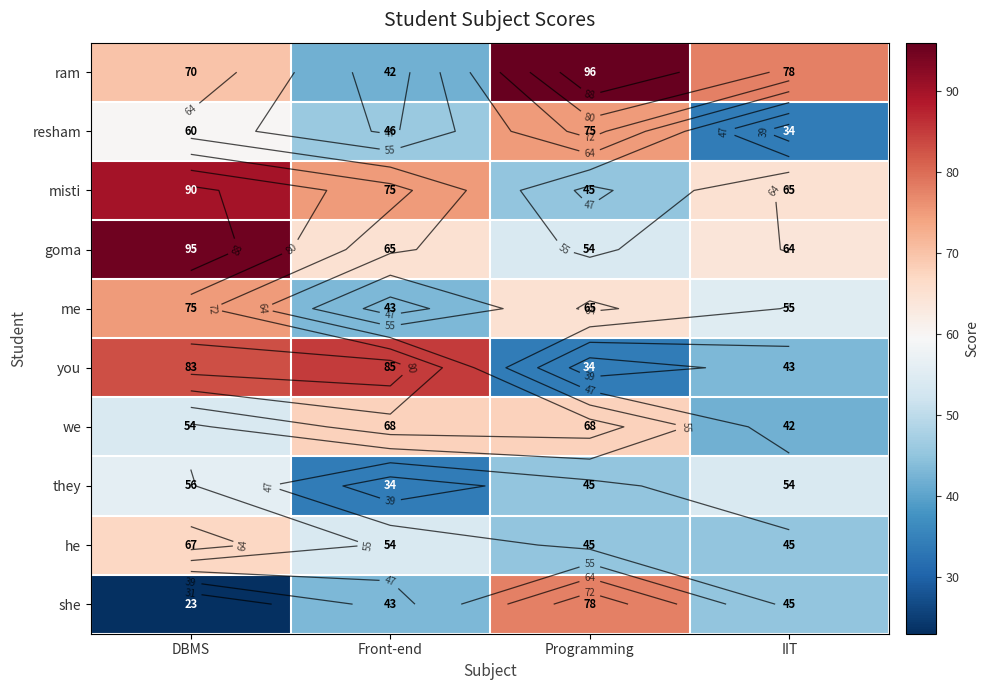

What is the sum of all me values?

238